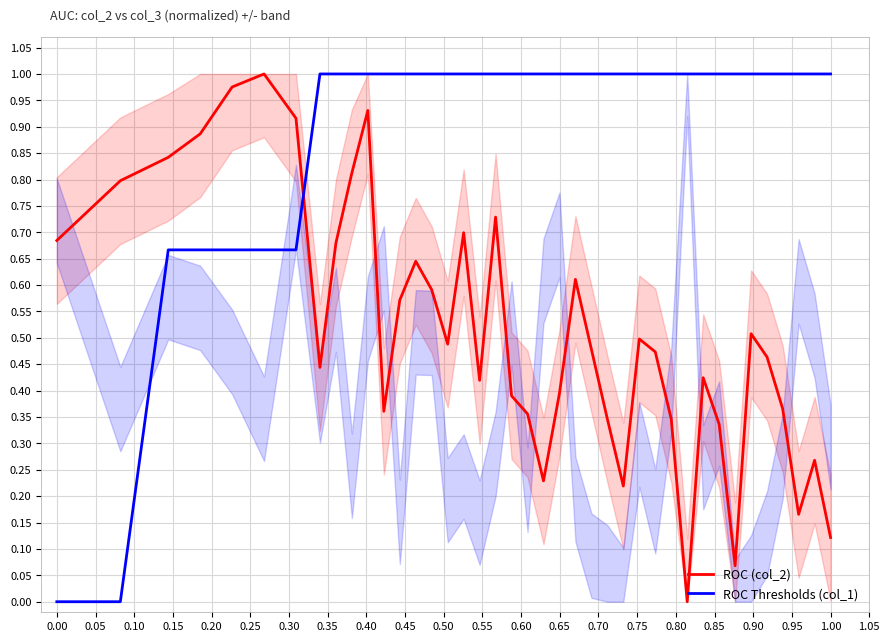

True or false: ROC Thresholds (col_1) has more than 1 interior local peaks.

False